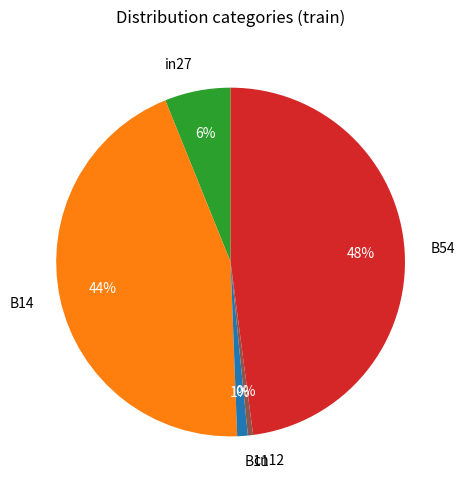

The B11 slice represents 1% of the pie. True or false?

True